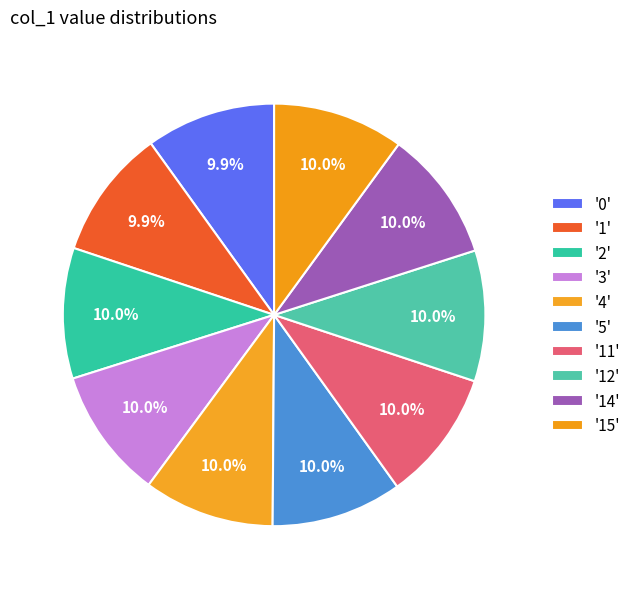

How many slices are in this pie chart?

10